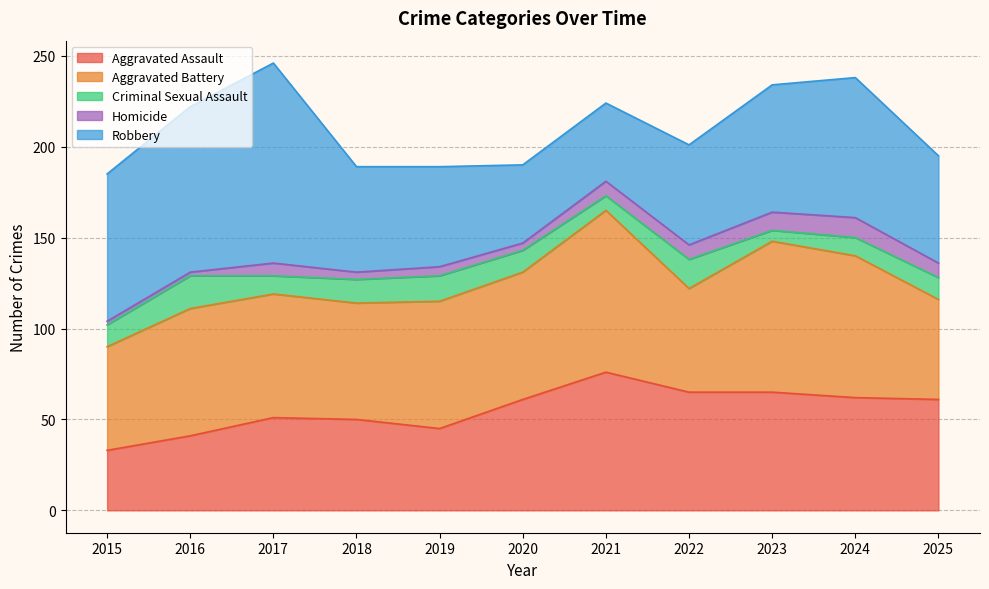

Reading left to right, extract all data points from this chart.

Aggravated Assault: 33	41	51	50	45	61	76	65	65	62	61
Aggravated Battery: 57	70	68	64	70	70	89	57	83	78	55
Criminal Sexual Assault: 12	18	10	13	14	12	8	16	6	10	12
Homicide: 2	2	7	4	5	4	8	8	10	11	8
Robbery: 81	91	110	58	55	43	43	55	70	77	59